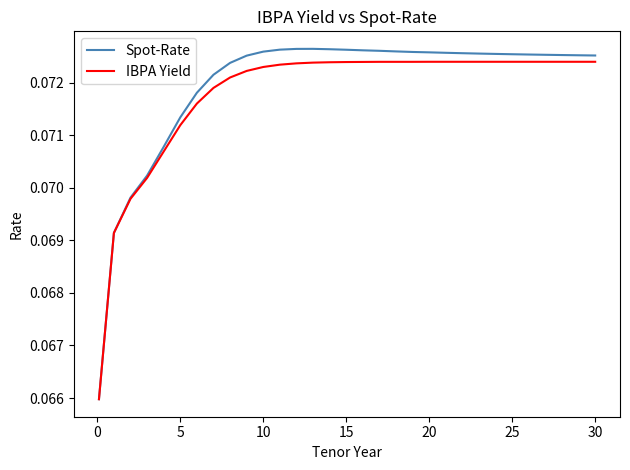

What are all the series names shown in the legend?

Spot-Rate, IBPA Yield